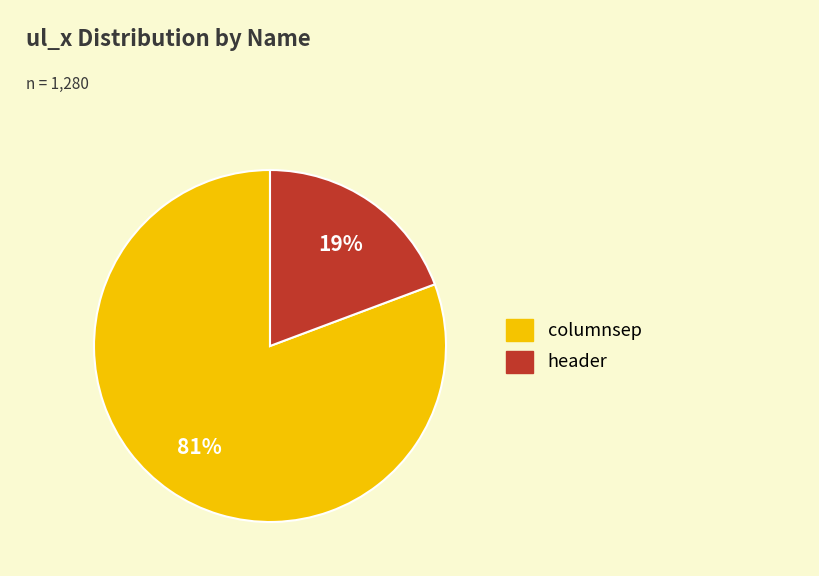

Do header and columnsep together represent more than half of the pie?

Yes